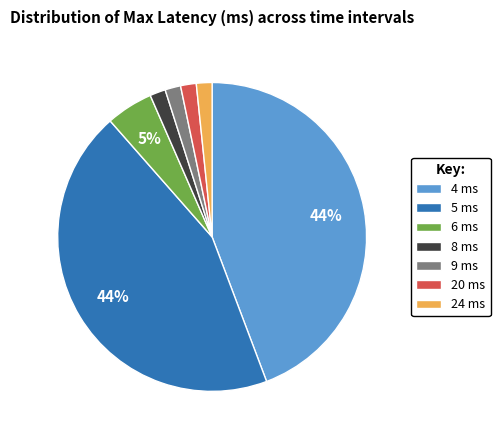

To the nearest percent, what percentage of the pie is 9 ms?

2%